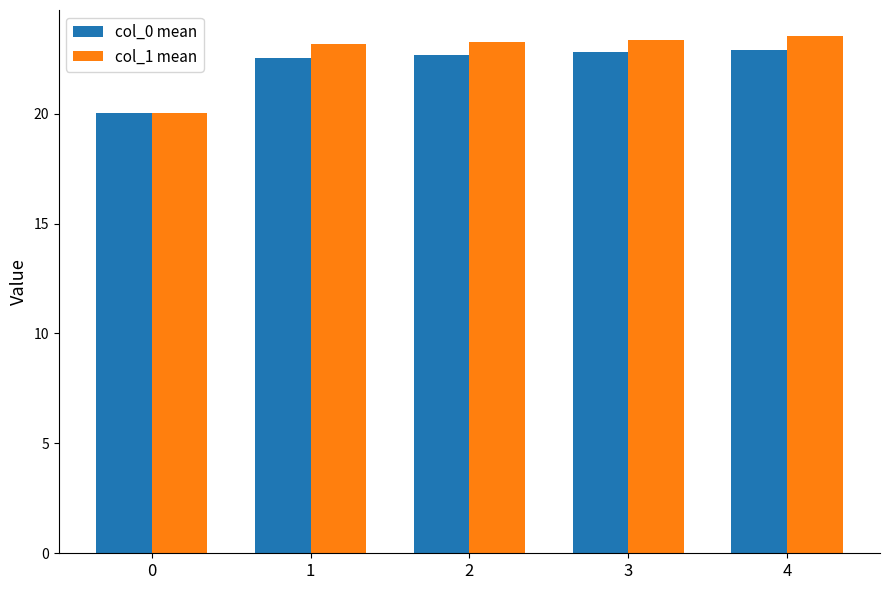

What is the maximum value for col_0 mean?

22.9